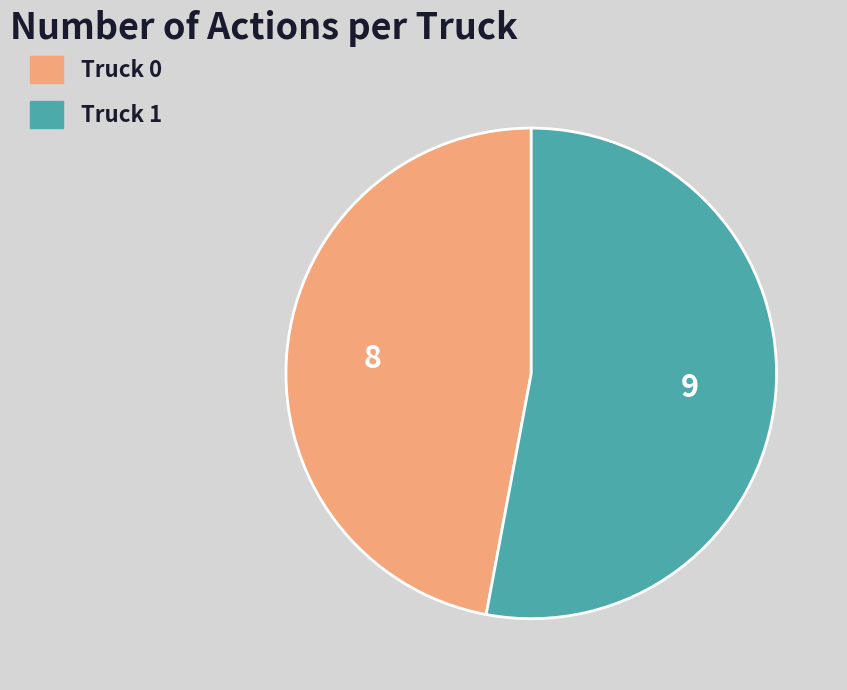

Which slice represents more than half of the pie?

Truck 1